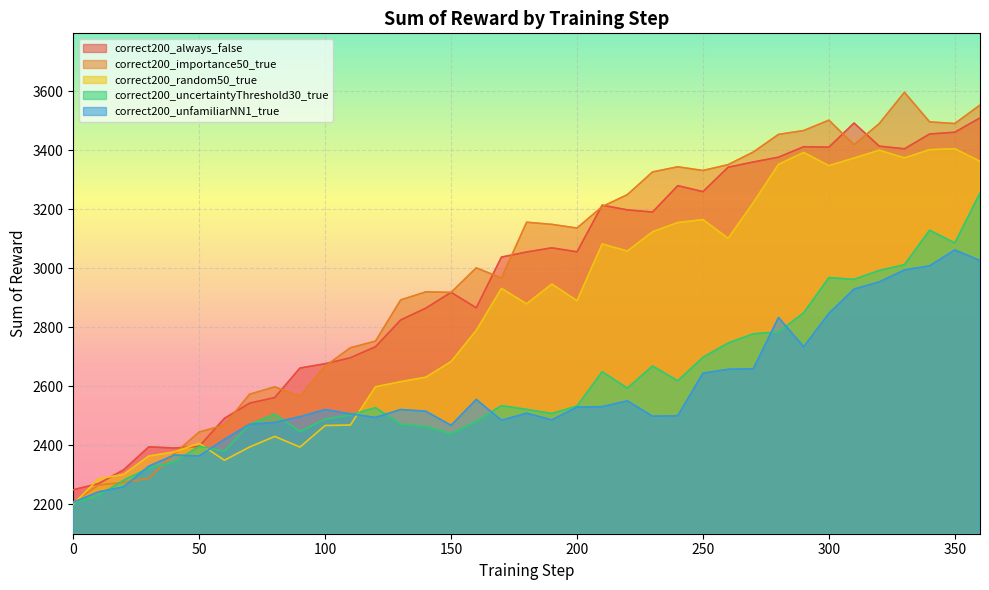

Which series has the largest total across all categories?

correct200_importance50_true